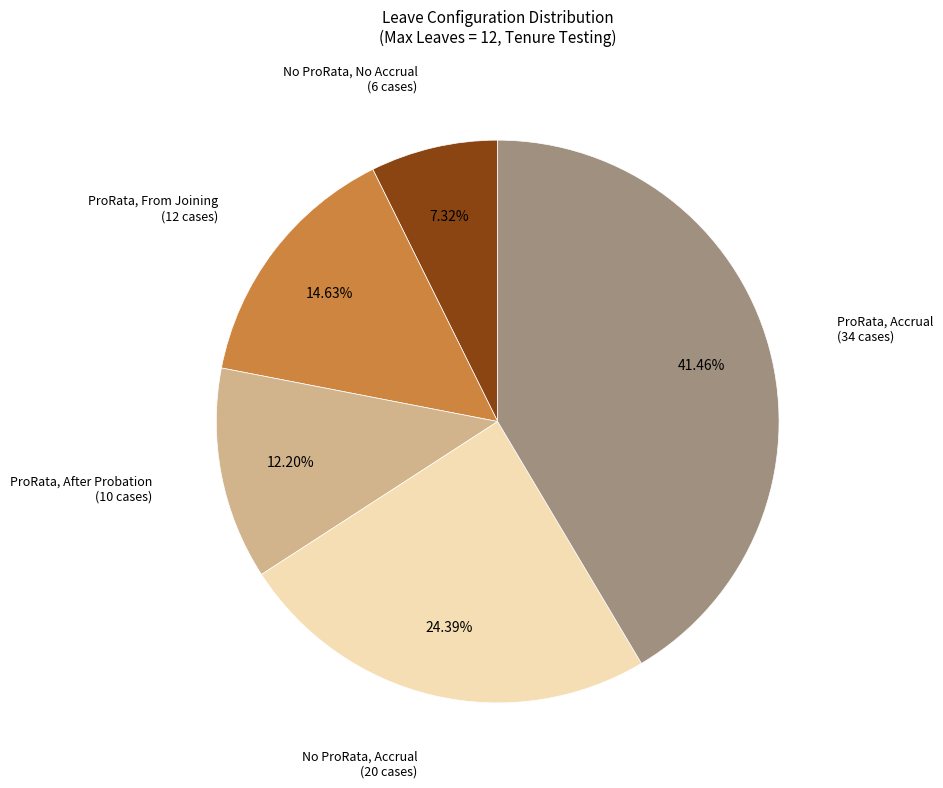

Is there a majority slice in this chart?

No